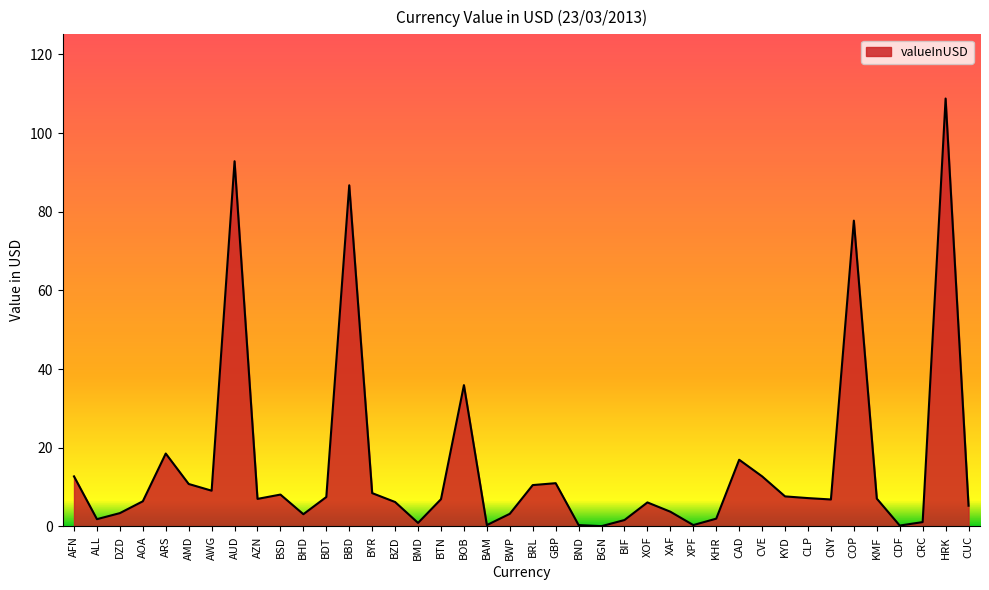

Which label corresponds to the largest value in the chart?

HRK